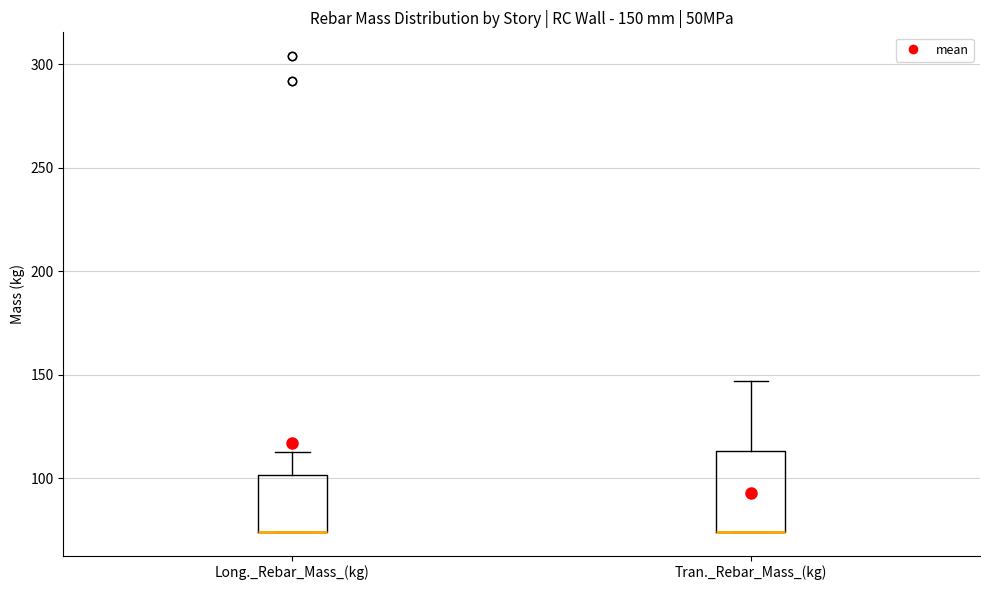

Comparing the boxes themselves (not the whiskers), which one is the tallest?

Tran._Rebar_Mass_(kg)